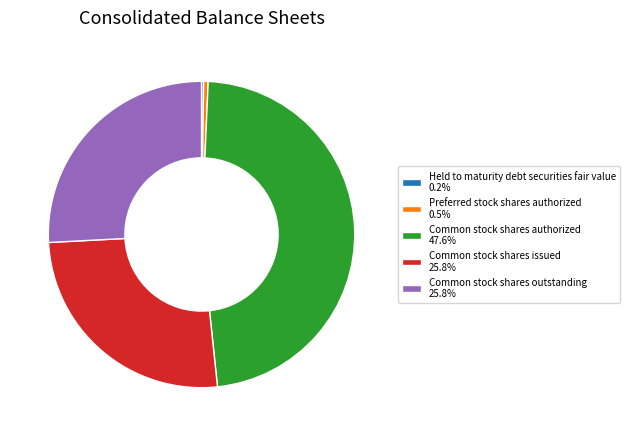

What is the largest slice in the pie chart?

Common stock shares authorized